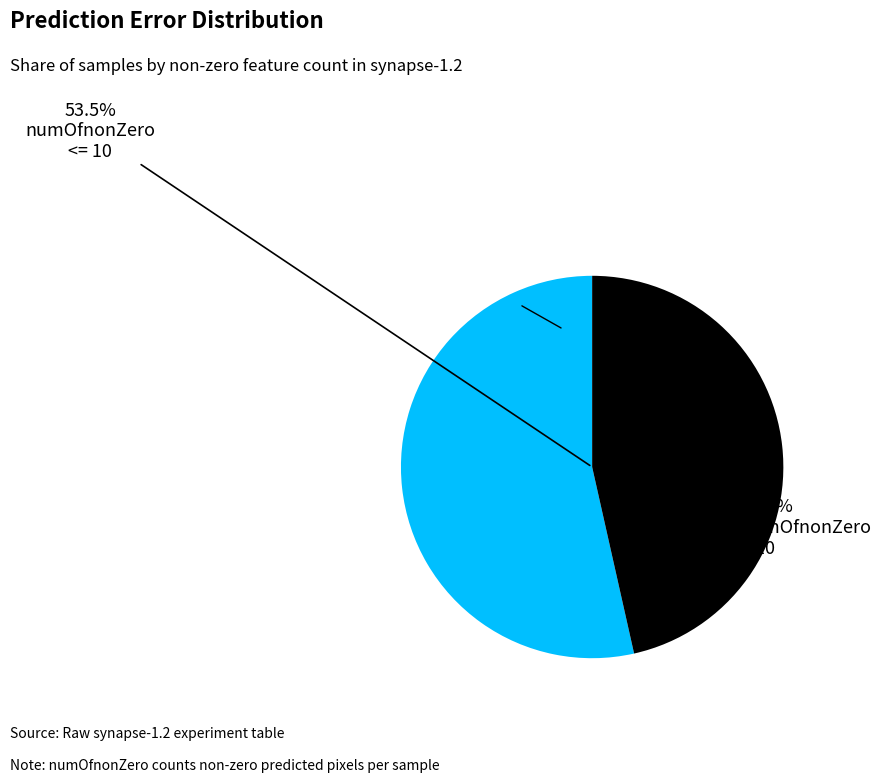

Is the sum of numOfnonZero <= 10 and numOfnonZero > 10 greater than half?

Yes